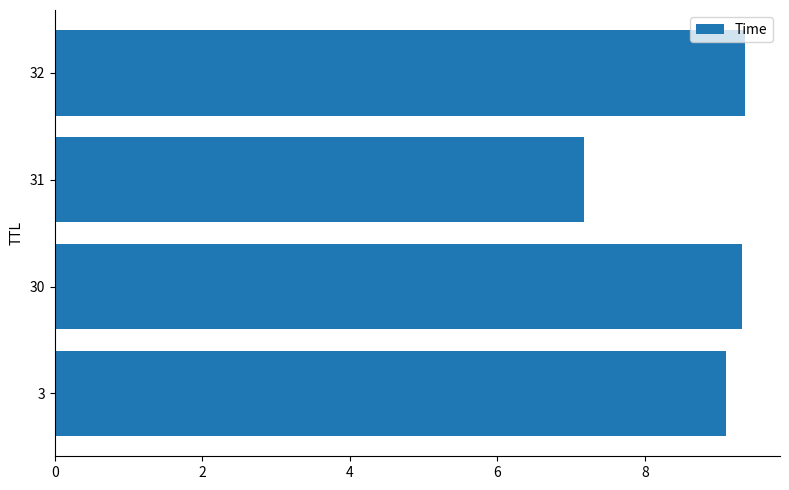

What is the change in value from 3 to 31?

-1.9